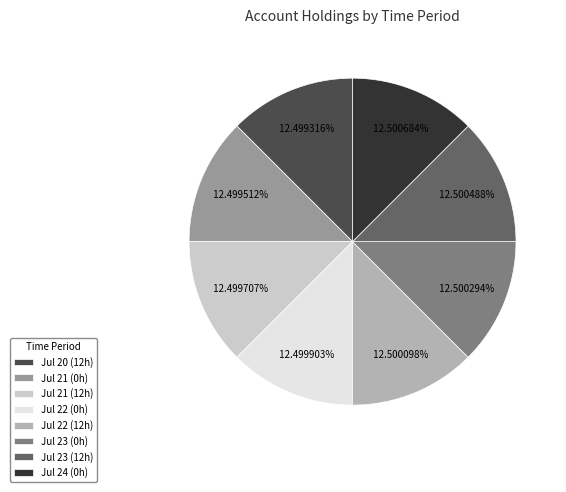

Does any single category account for the majority?

No